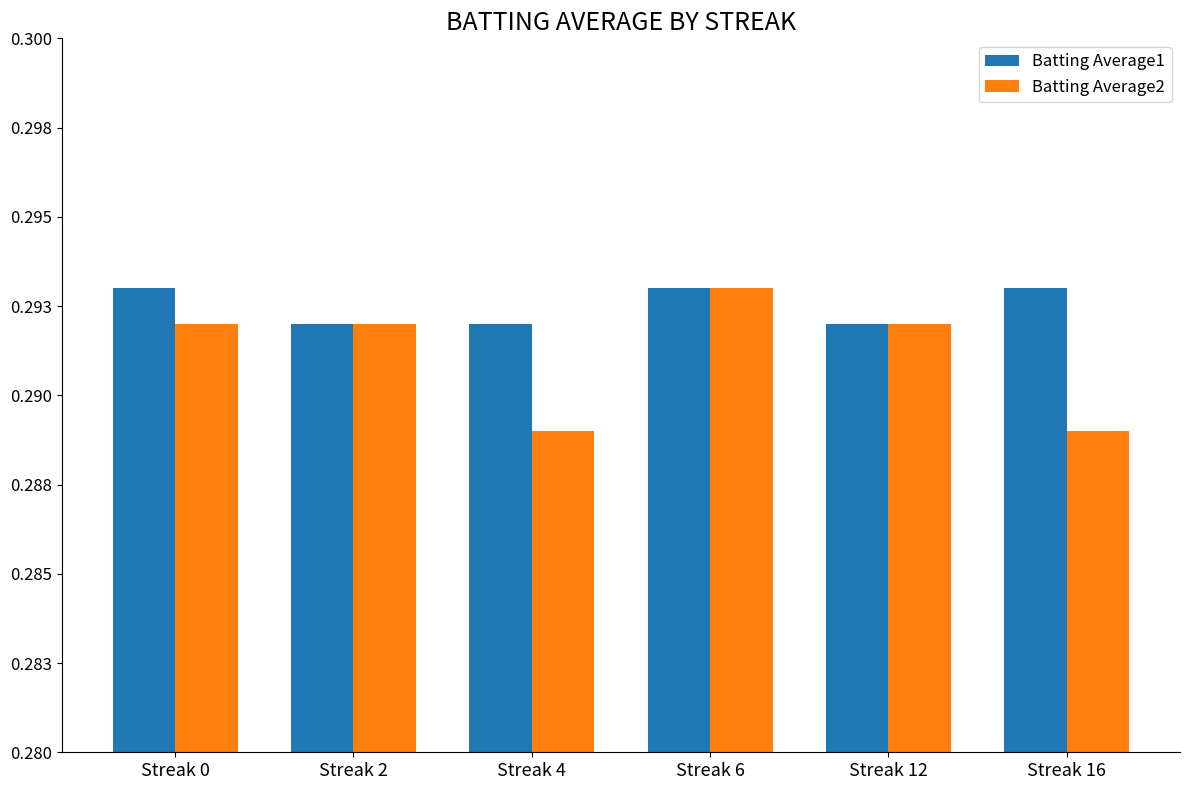

Which has a higher value, Streak 0 or Streak 12?

Streak 0